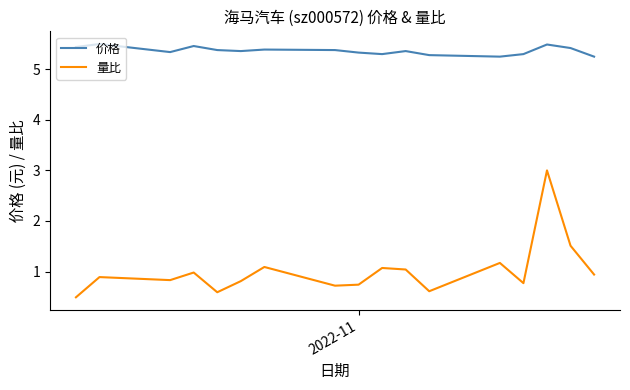

Which series has the widest spread of values?

量比